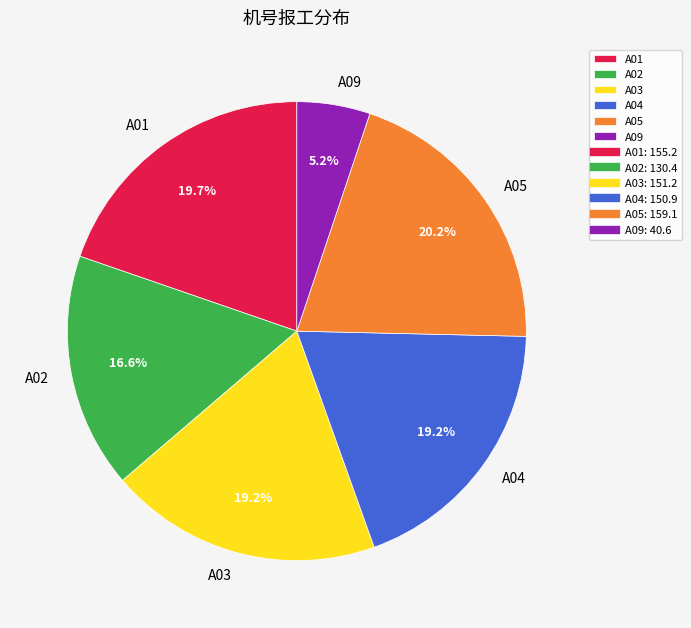

To the nearest percent, what is the combined percentage of A05 and A03?

39%